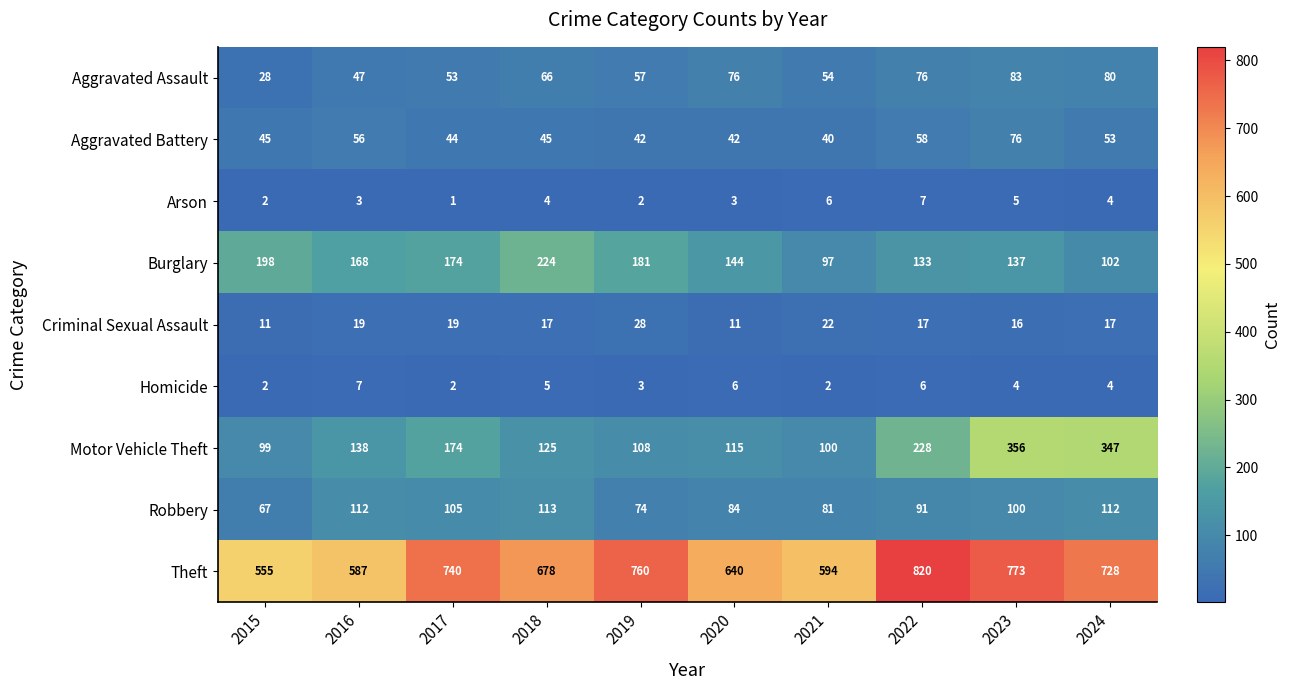

What is the total value across all series at 2023?

1550